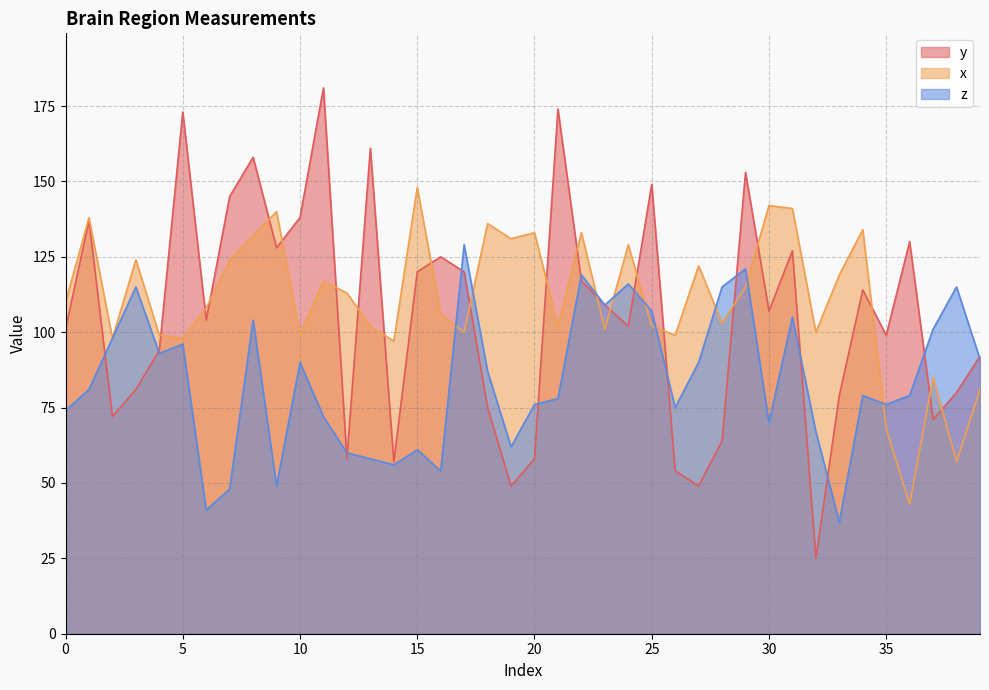

What is the difference between the maximum and minimum values in the y series?

156